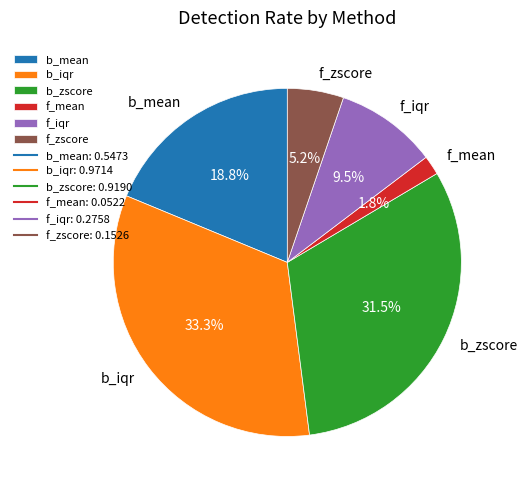

Is there any slice that represents more than half of the pie?

No